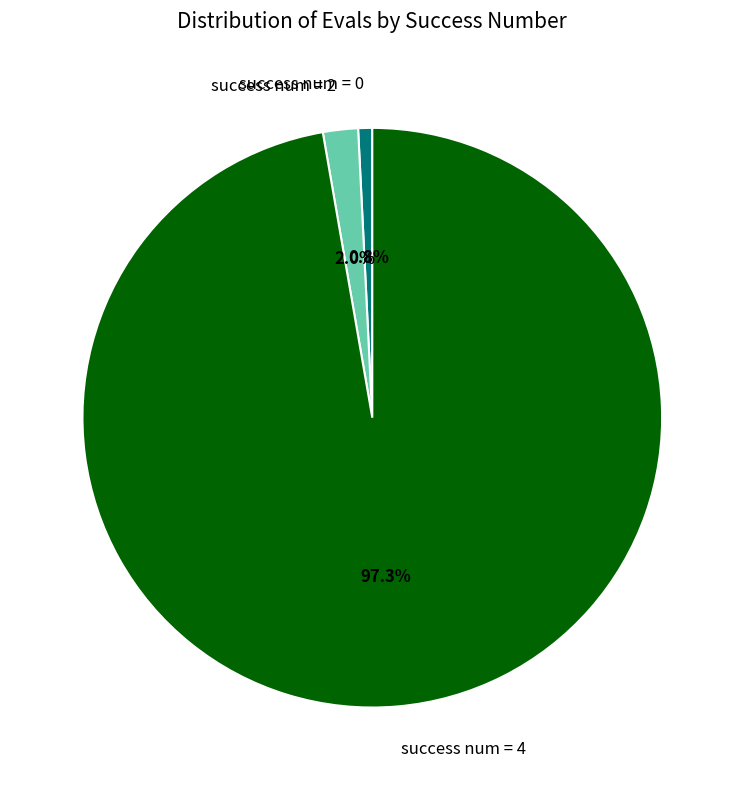

To the nearest percent, what is the average slice percentage?

33%